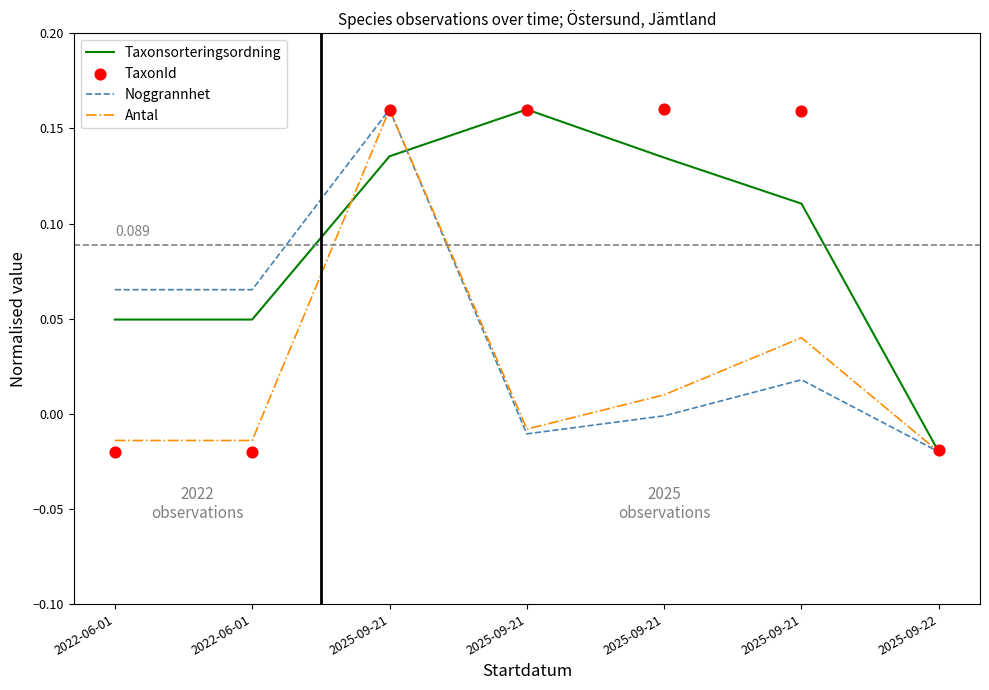

What is the total value across all series at 2025-09-21?

0.6